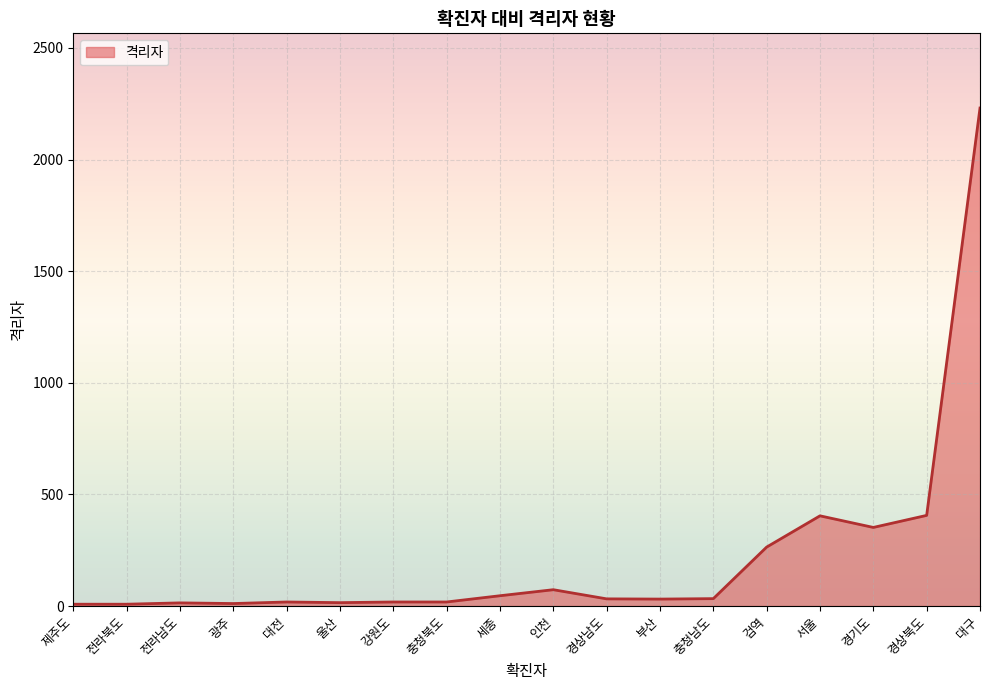

At which category does the chart reach its peak across all series?

대구